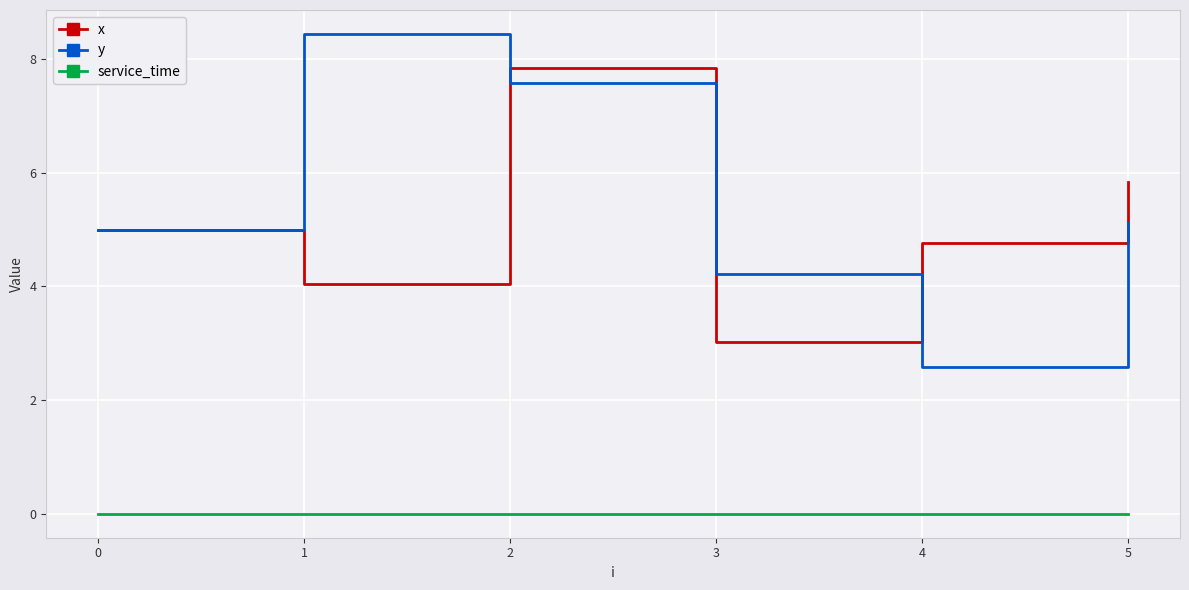

Does the chart have visible grid lines?

Yes